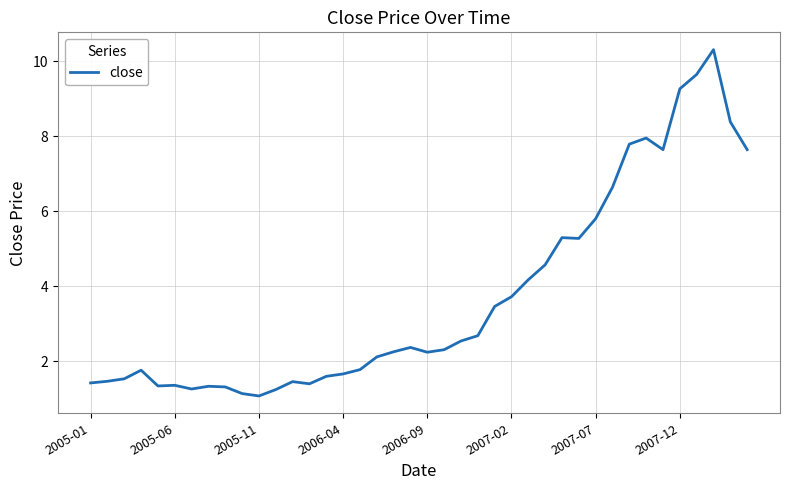

How many series are shown in this chart?

1